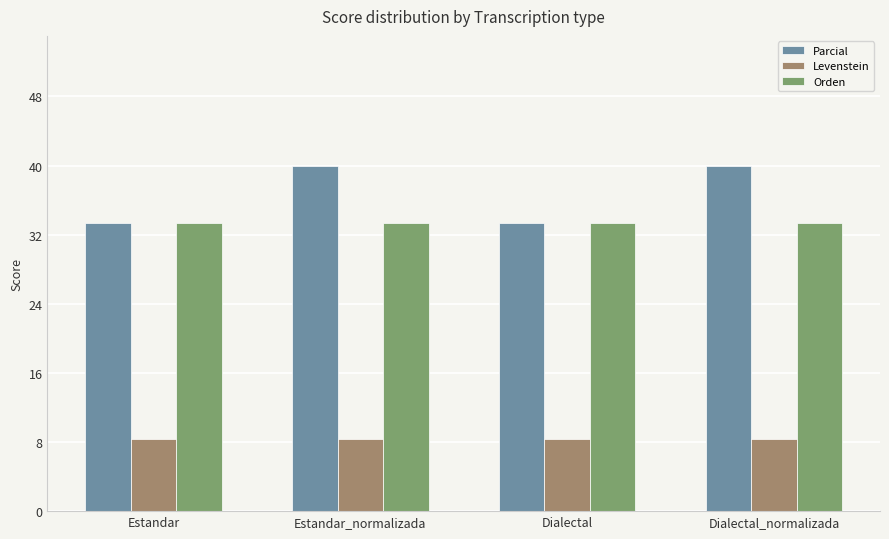

At how many categories does at least one series exceed 33?

4